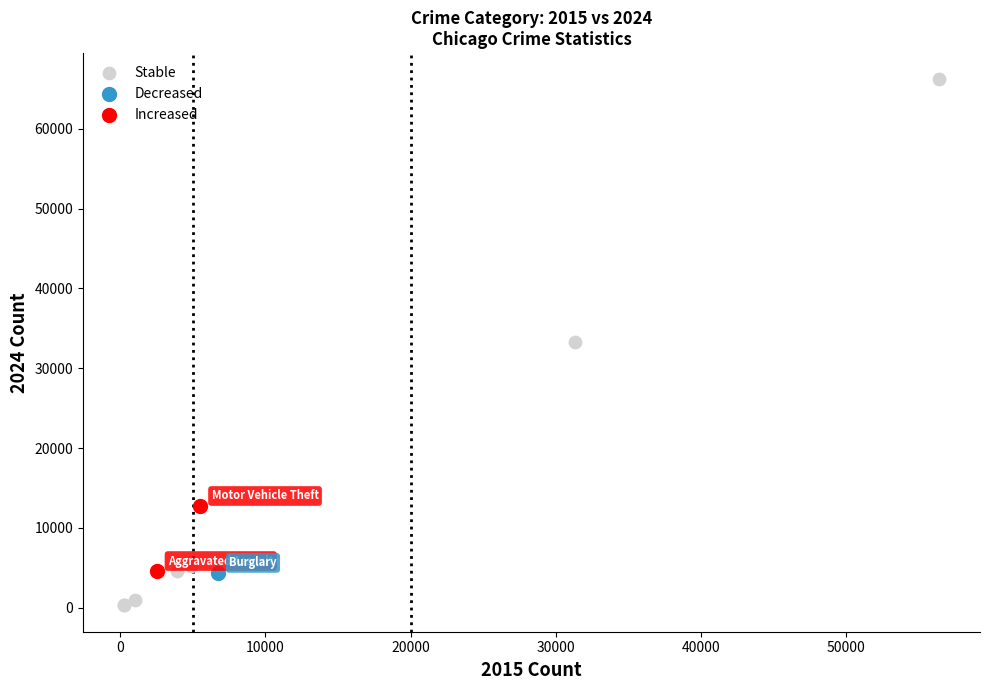

Which series contains the highest Y value?

Stable